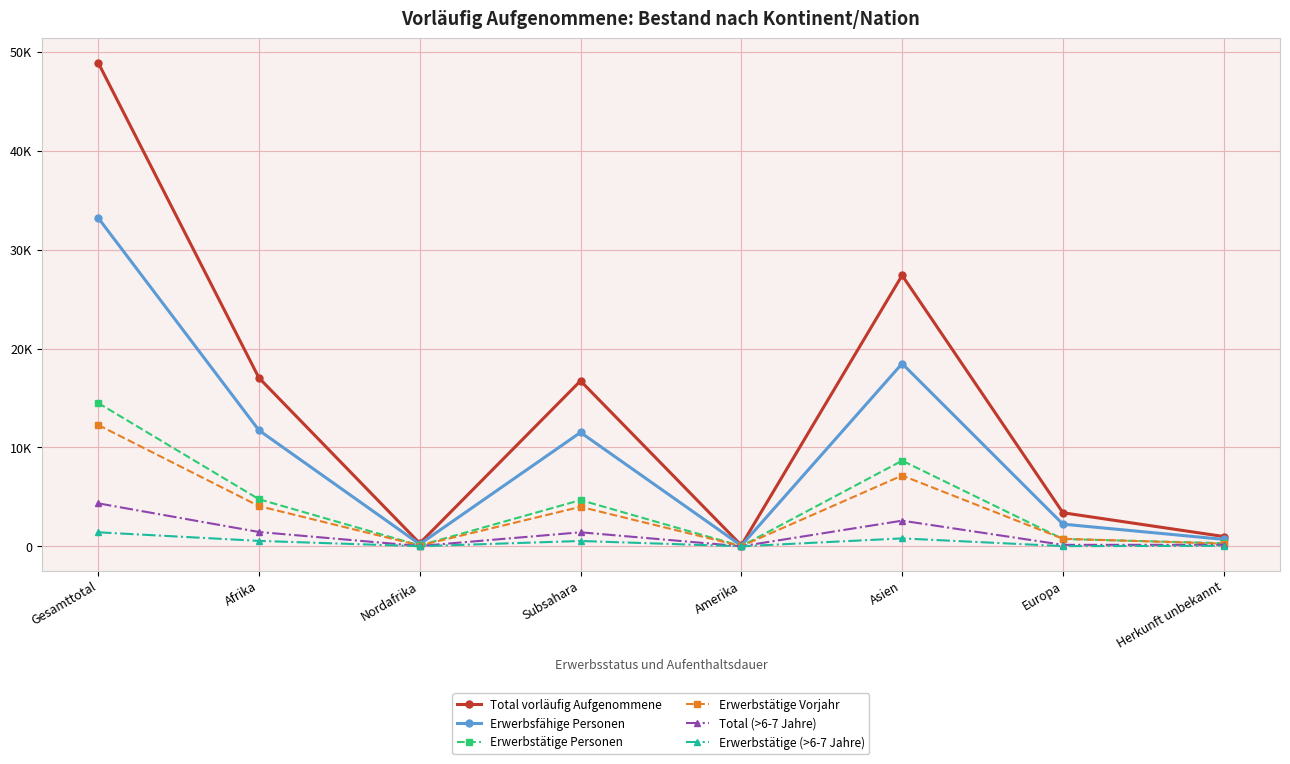

The value of Erwerbstätige Vorjahr at Nordafrika is 77. True or false?

True